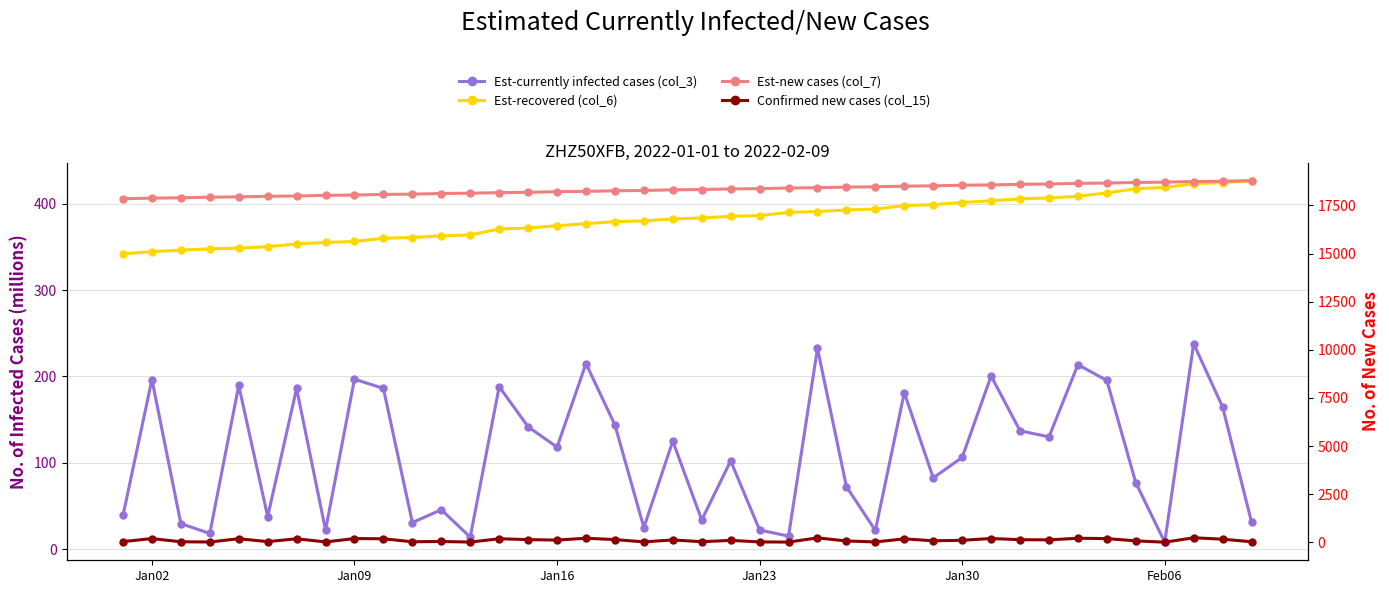

How many values in the Est-currently infected cases (col_3) series exceed 118?

20